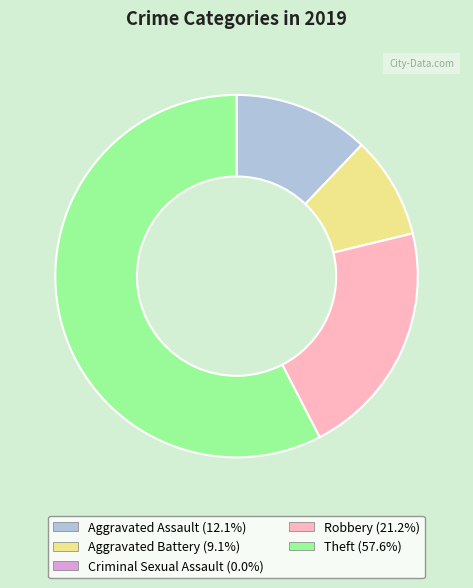

Is it true that Aggravated Battery is 20% of the pie?

False